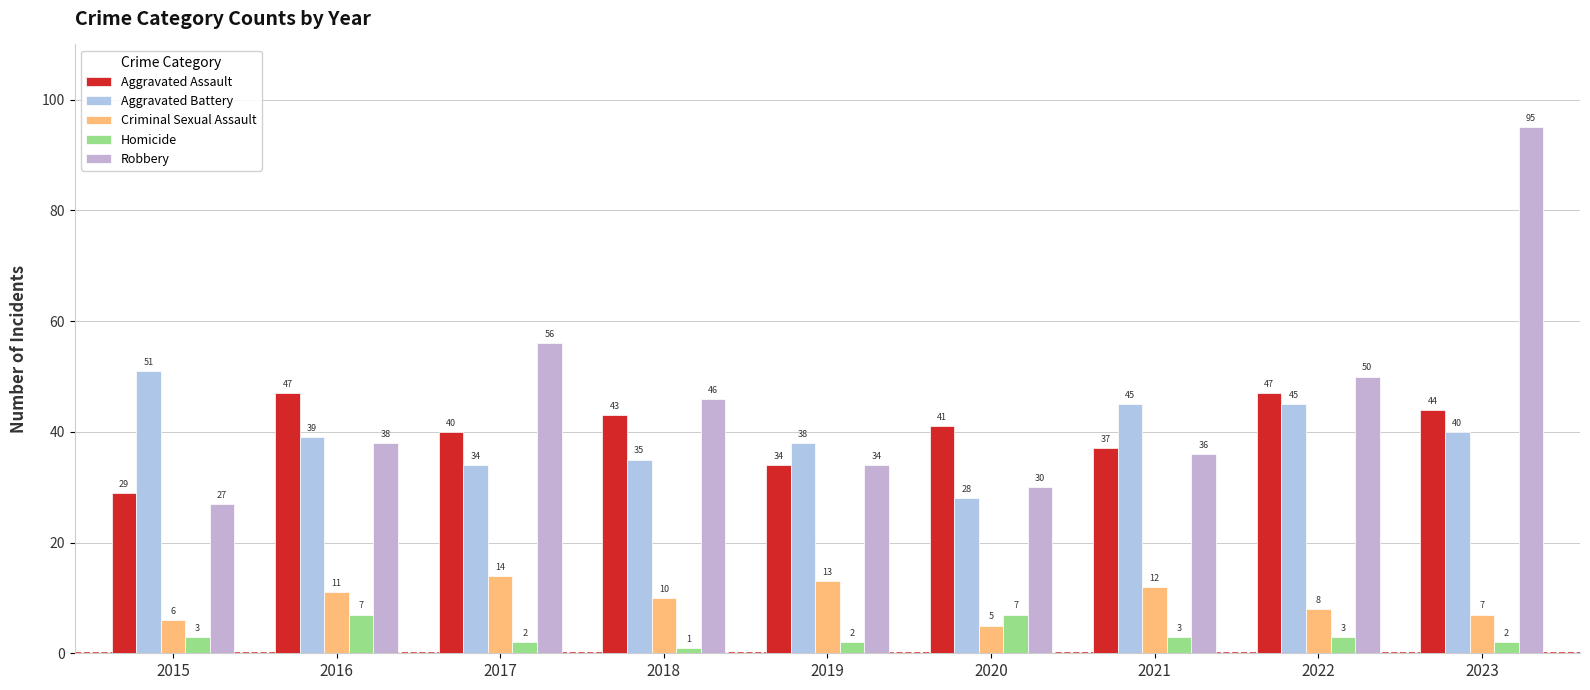

At 2016, list the series in order from largest to smallest.

Aggravated Assault, Aggravated Battery, Robbery, Criminal Sexual Assault, Homicide